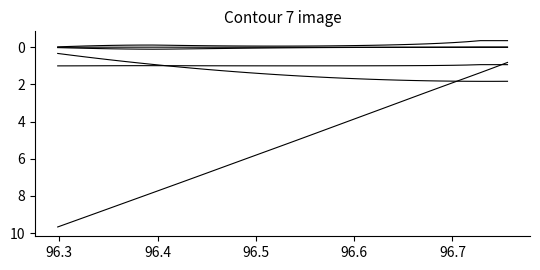

Does the chart display data point markers on the line(s)?

No